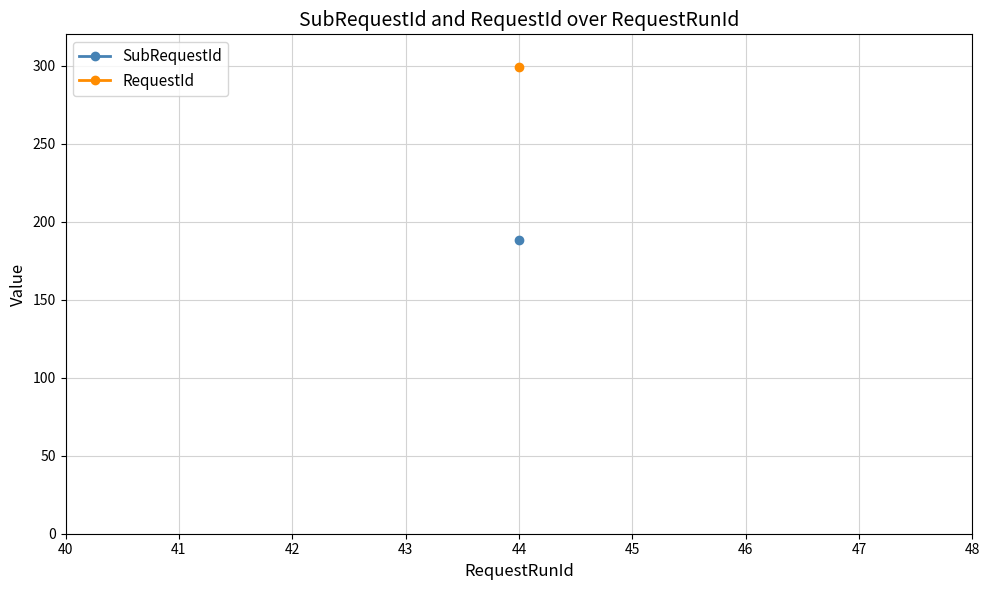

What is the average value of the RequestId series?

299